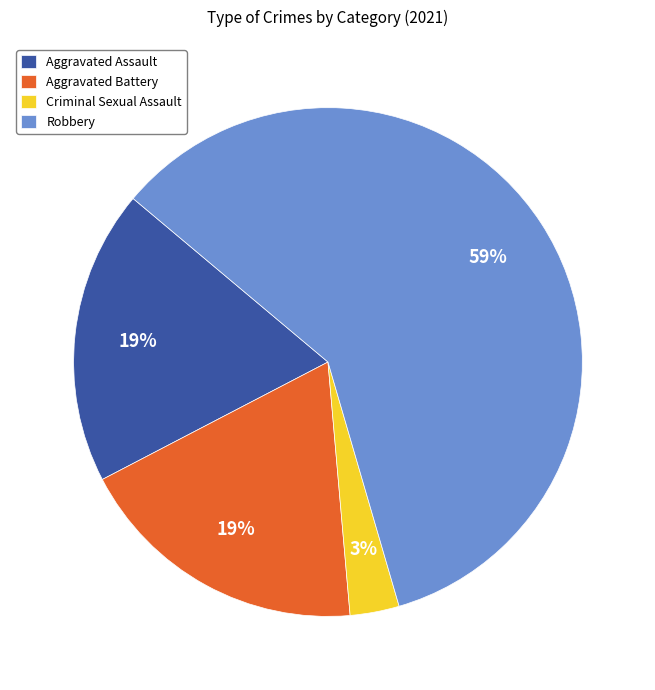

Count the number of slices in the pie.

4